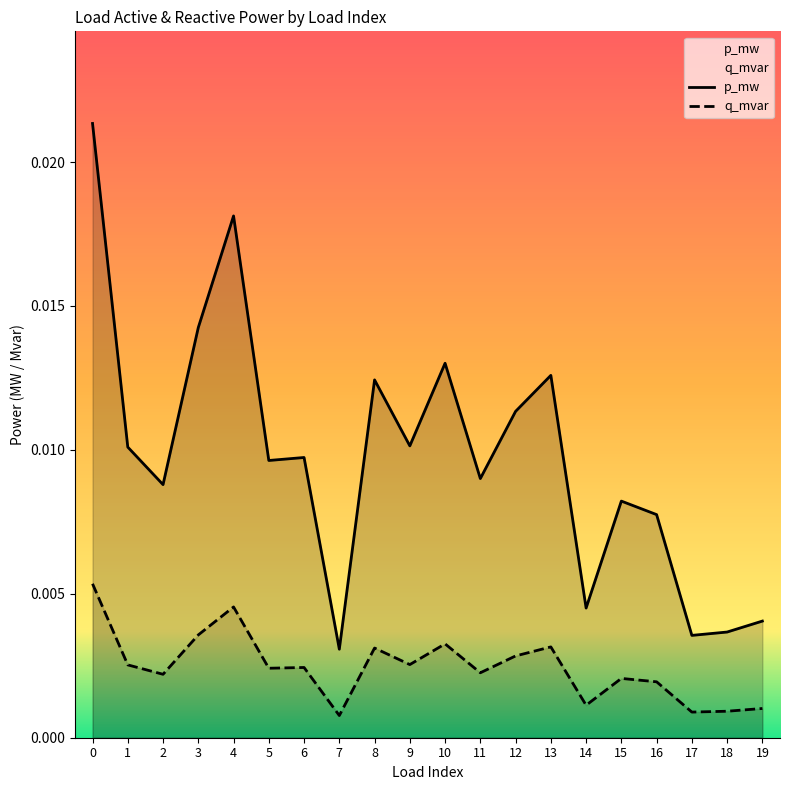

True or false: q_mvar and p_mw intersect in this chart.

False